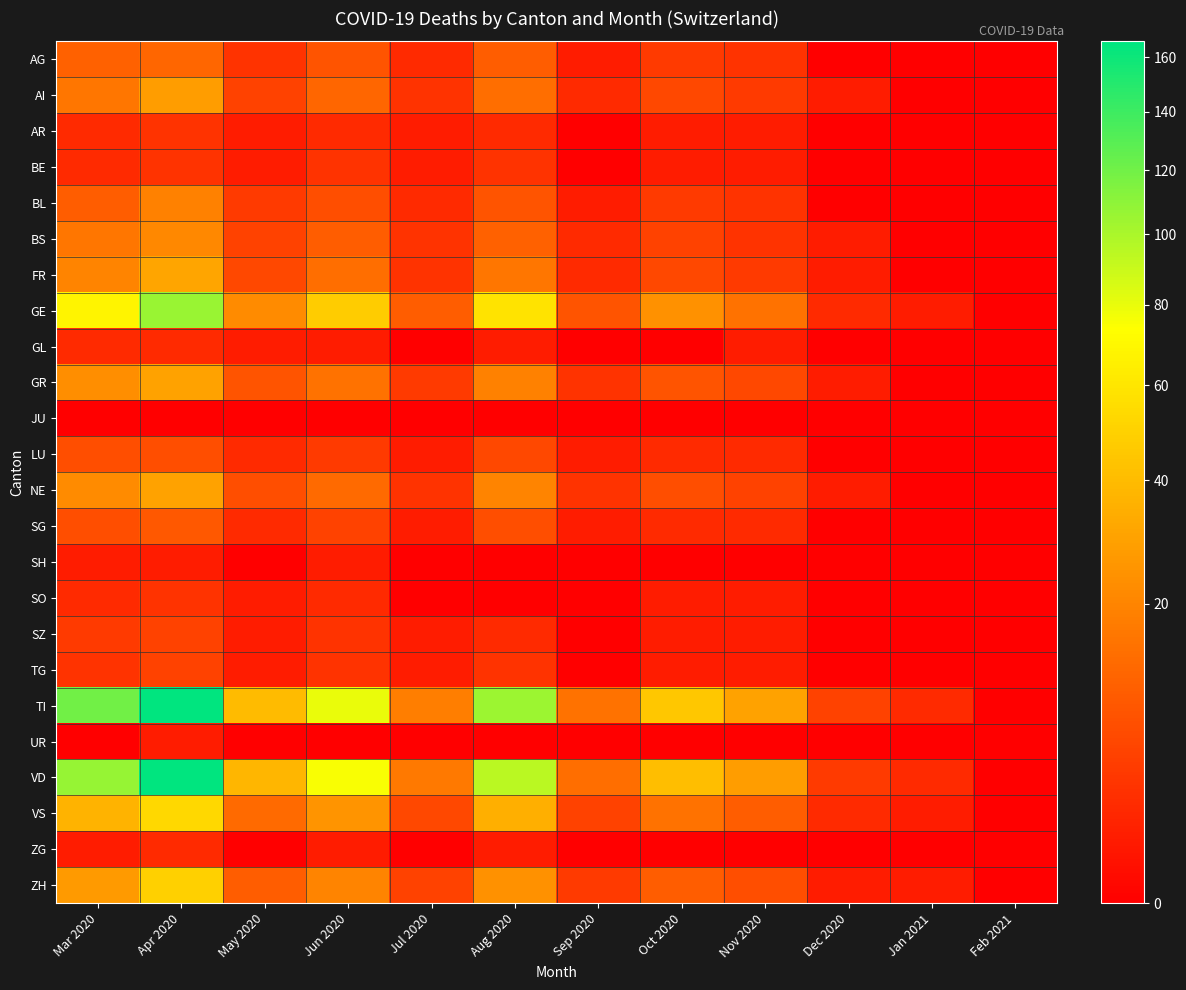

At Nov 2020, list the series in order from smallest to largest.

JU, SH, UR, ZG, AR, BE, GL, SO, SZ, TG, LU, SG, AG, BL, BS, AI, FR, NE, GR, ZH, VS, GE, VD, TI